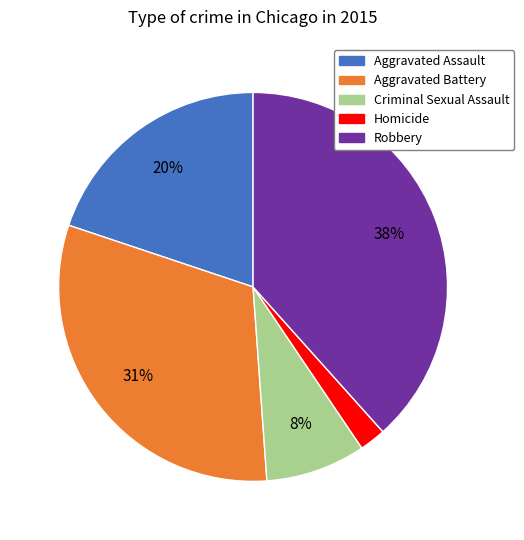

To the nearest percent, what is the difference between the Homicide and Criminal Sexual Assault slice percentages?

6%